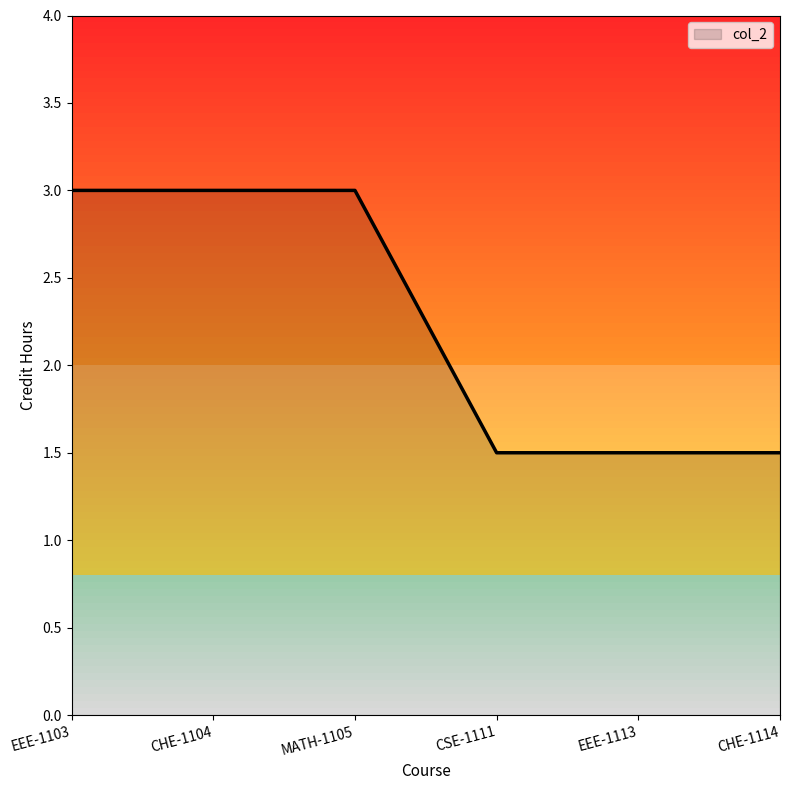

What position from the left is CSE-1111?

4